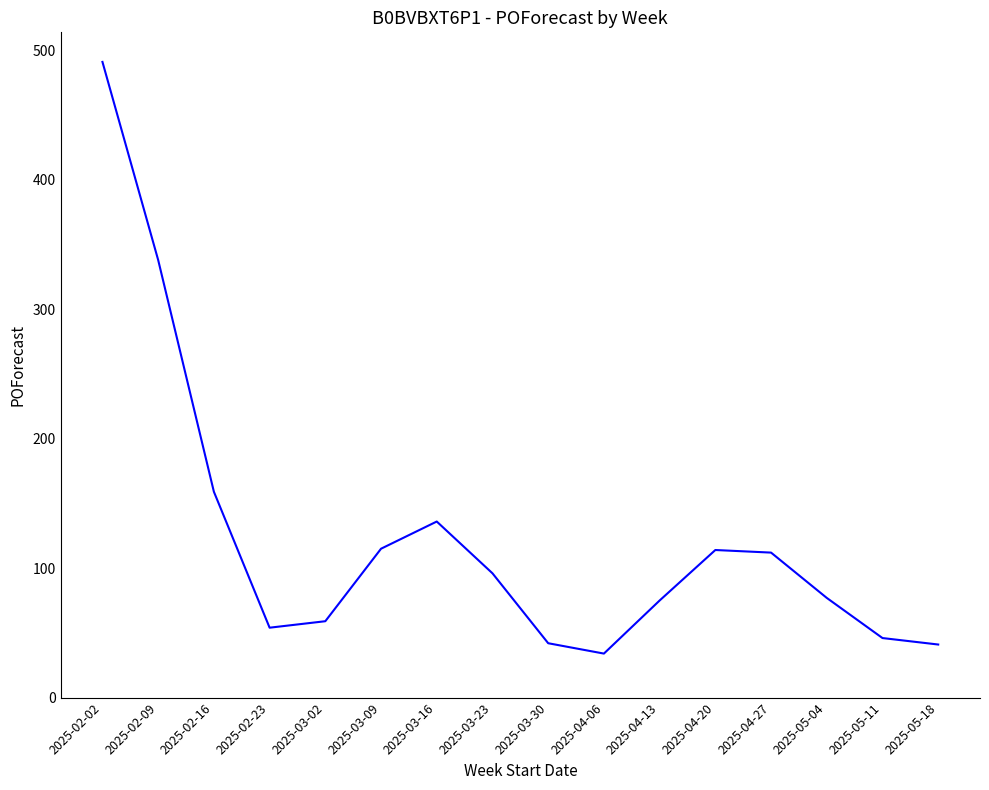

The value at 2025-04-13 is 75. True or false?

True